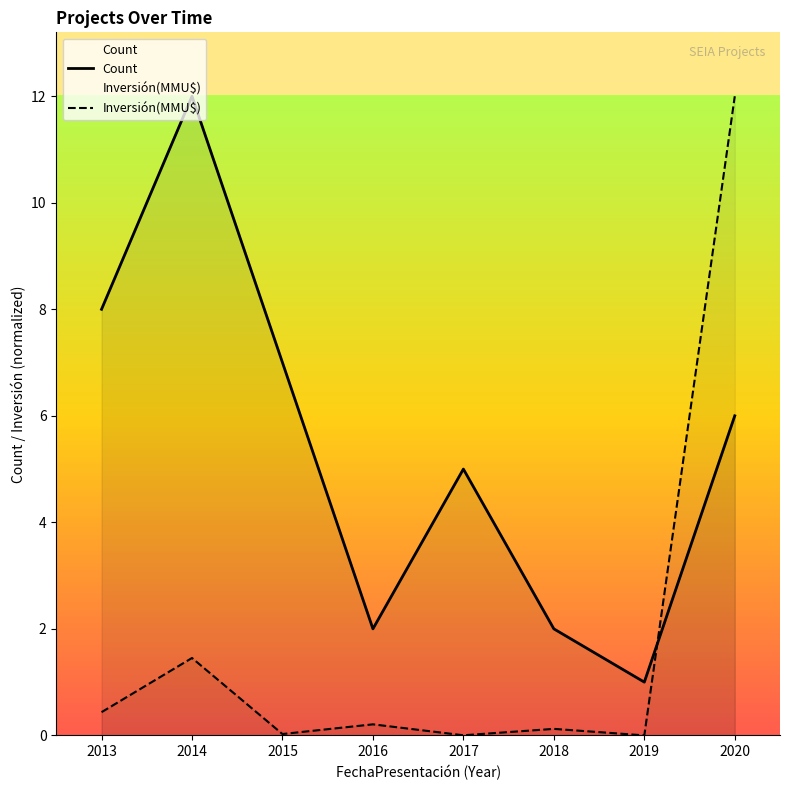

Where do Inversión(MMU$) and Count first cross each other?

2019 and 2020